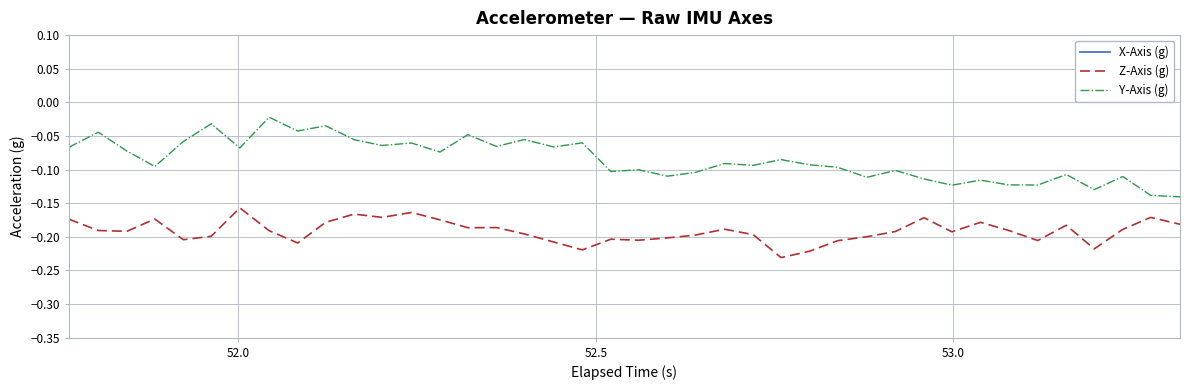

True or false: Y-Axis (g) and Z-Axis (g) intersect in this chart.

False